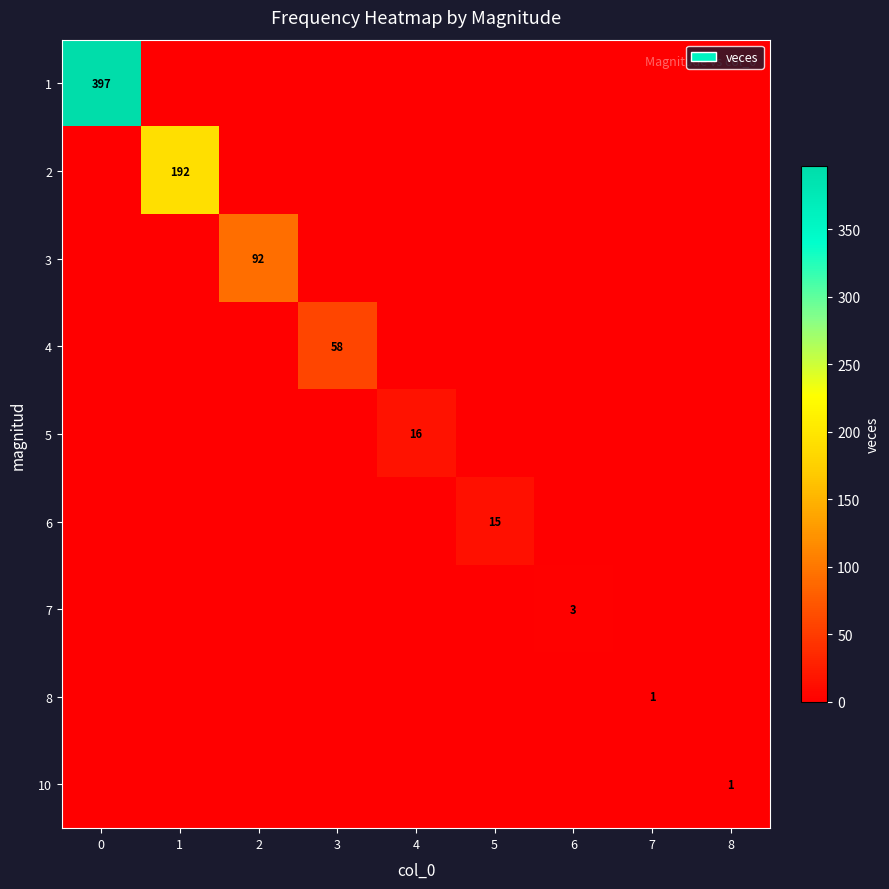

What is the approximate value of 10 at 8?

1